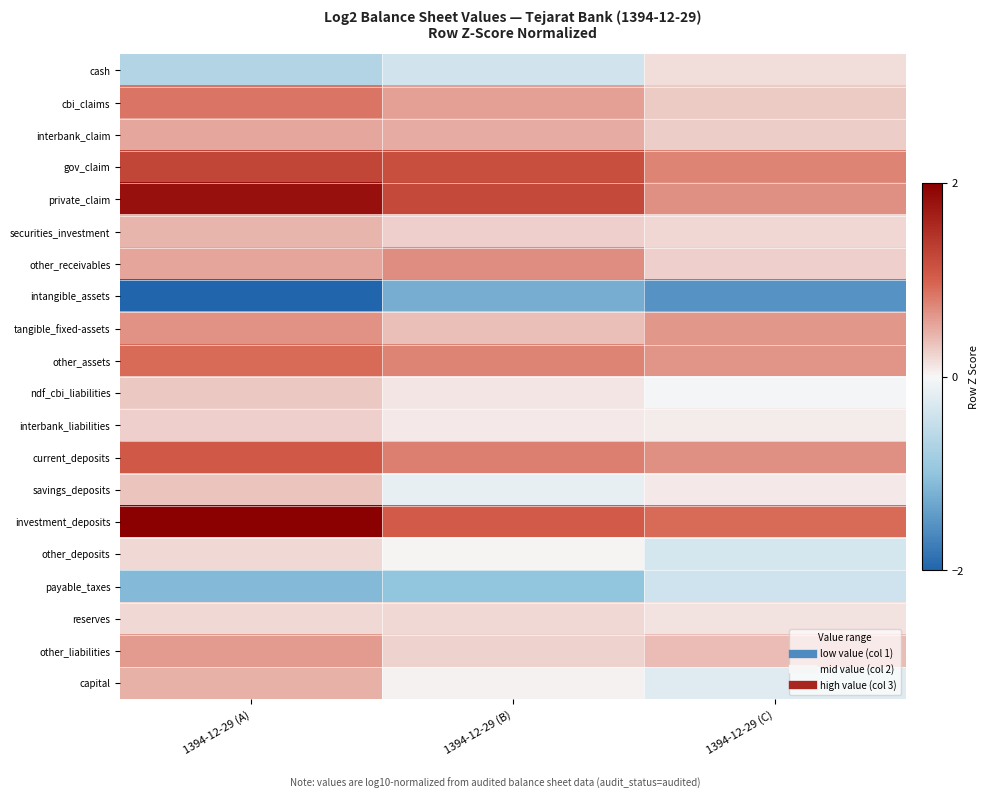

What is the smallest value displayed?

-2.0